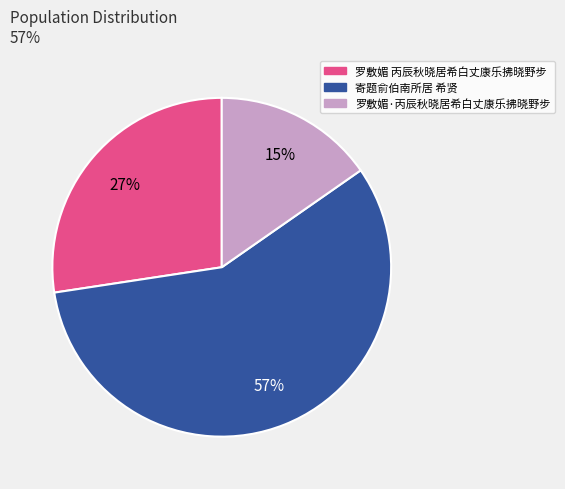

The 寄题俞伯南所居 希贤 slice represents 50% of the pie. True or false?

False